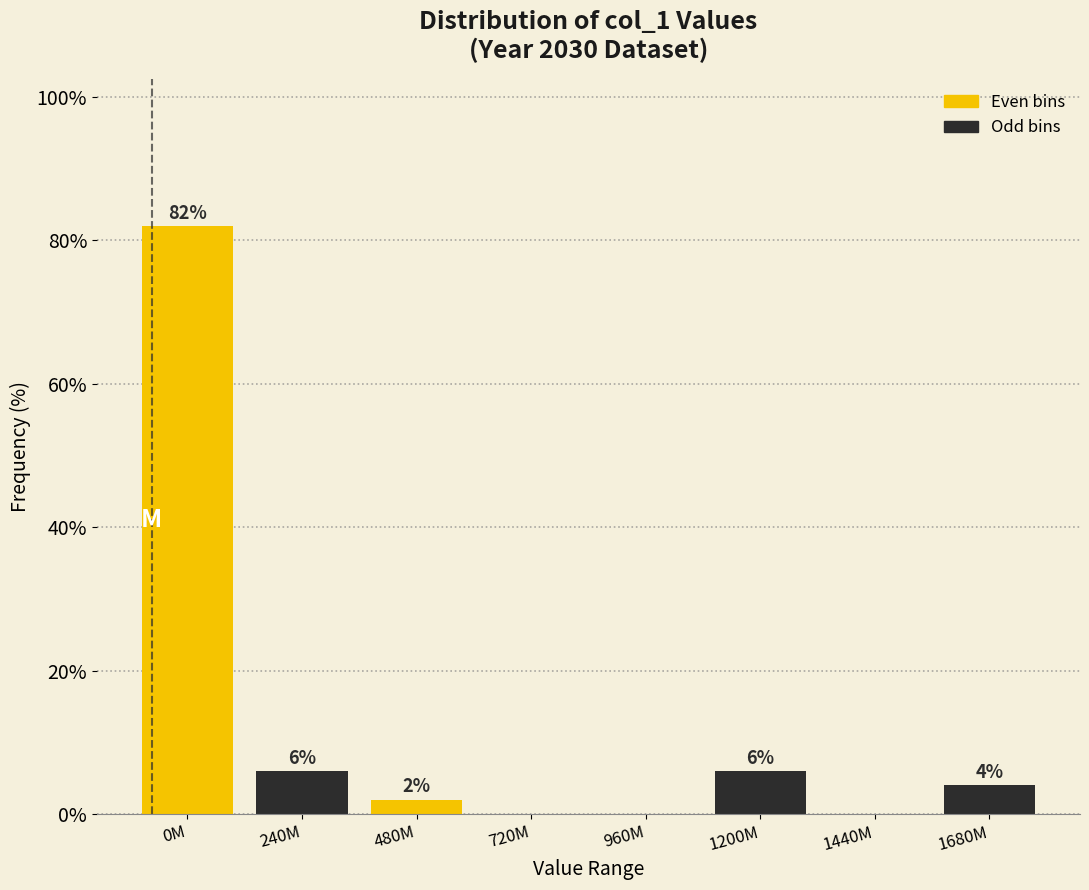

Reading left to right, what are all the values shown in this chart?

0M=82	240M=6	480M=2	720M=0	960M=0	1200M=6	1440M=0	1680M=4